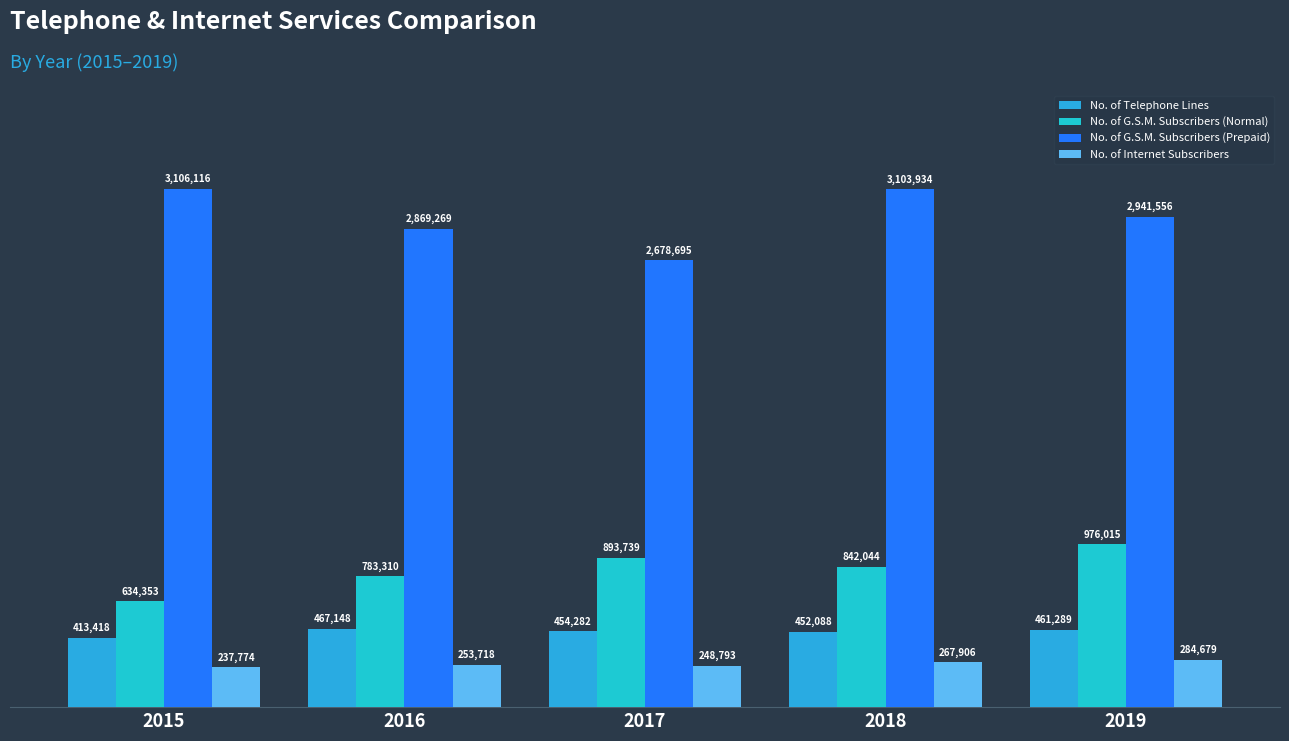

What is the difference between the maximum and minimum values in the No. of G.S.M. Subscribers (Normal) series?

341662